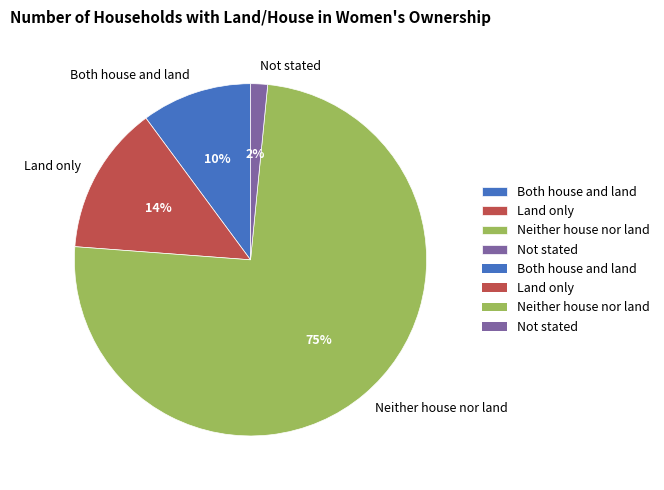

How many segments does this pie chart have?

4